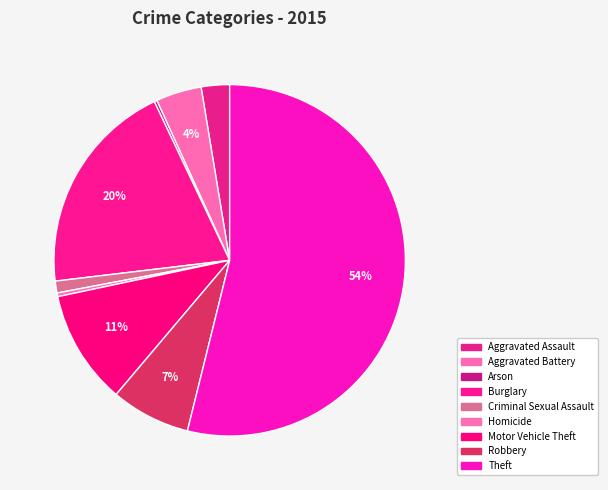

How many segments does this pie chart have?

9